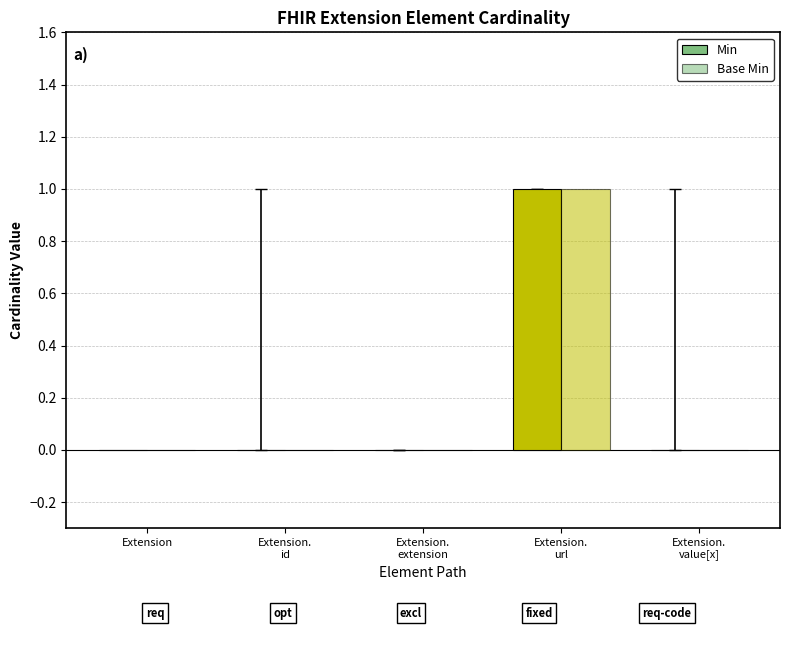

True or false: Base Min has a value of 0 at Extension.

True